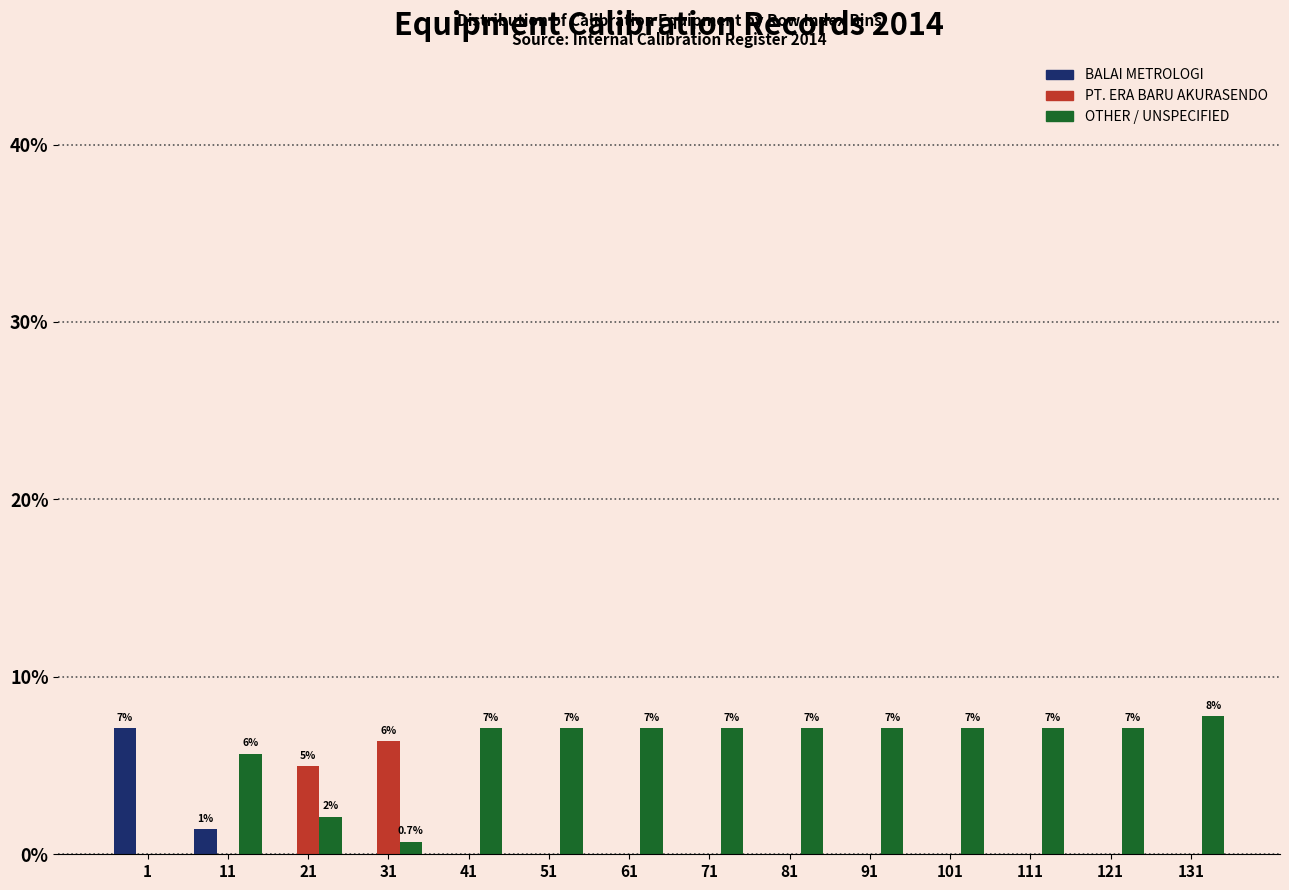

What is the sum of all OTHER / UNSPECIFIED values?

80.1